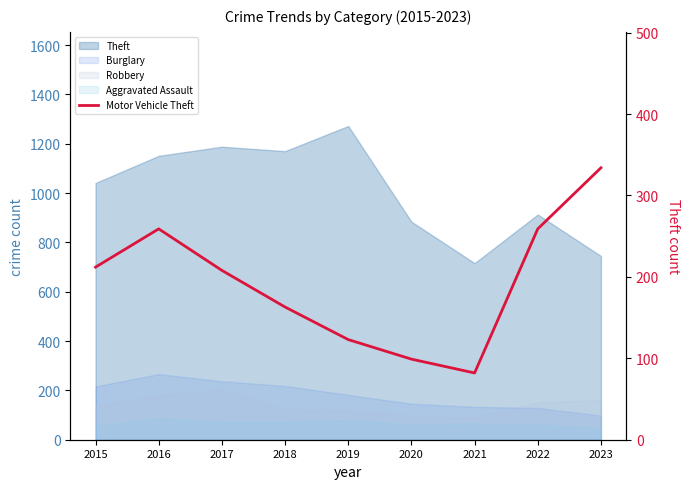

What value does the data have at 2016?

259